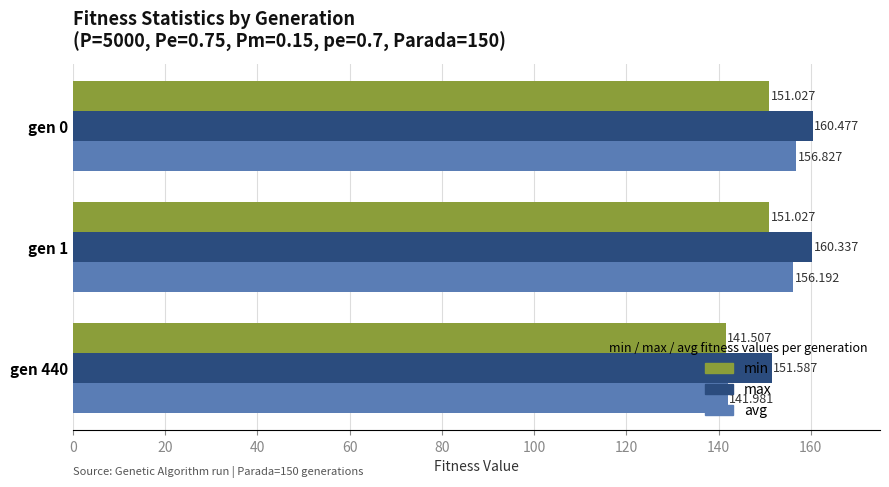

Which series has the largest total across all categories?

max